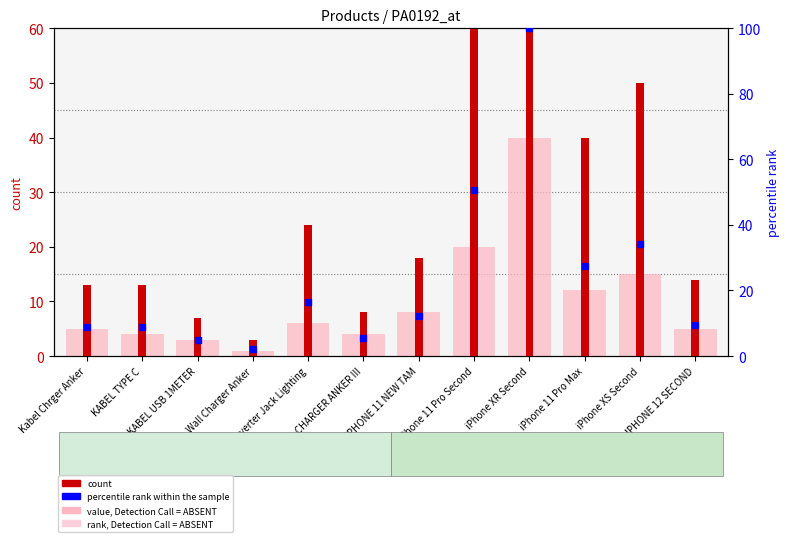

At which category is the sum across all series the highest?

iPhone XR Second